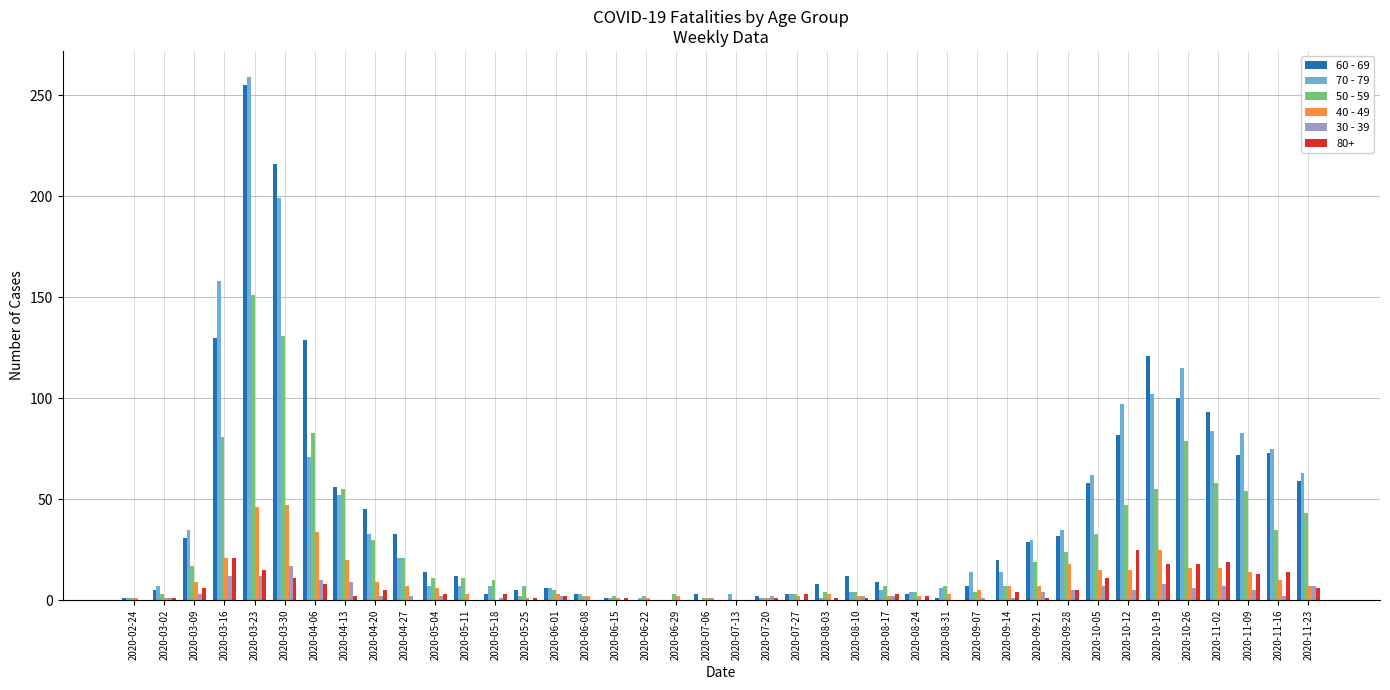

True or false: 70 - 79 has a value of 115 at 2020-10-26.

True